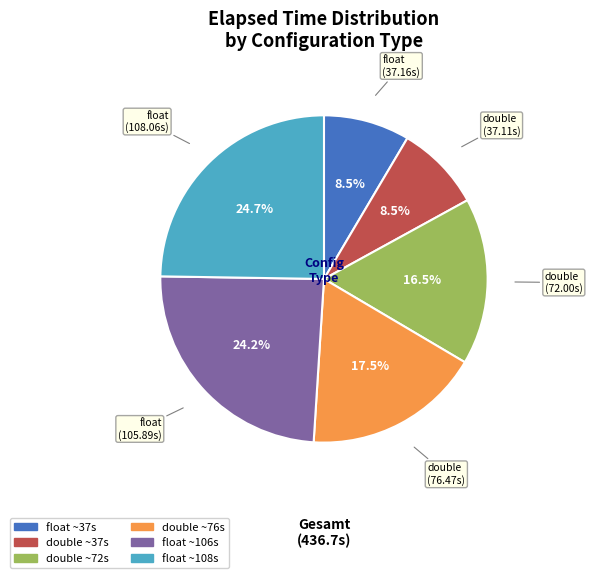

Does any single category account for the majority?

No